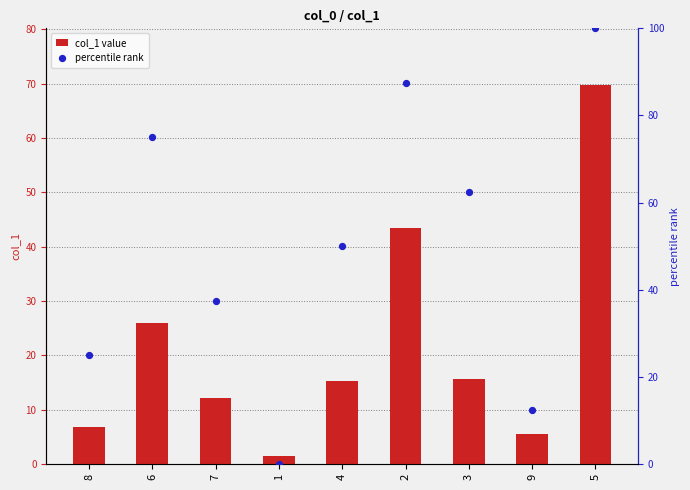

Which series has the largest total across all categories?

percentile rank